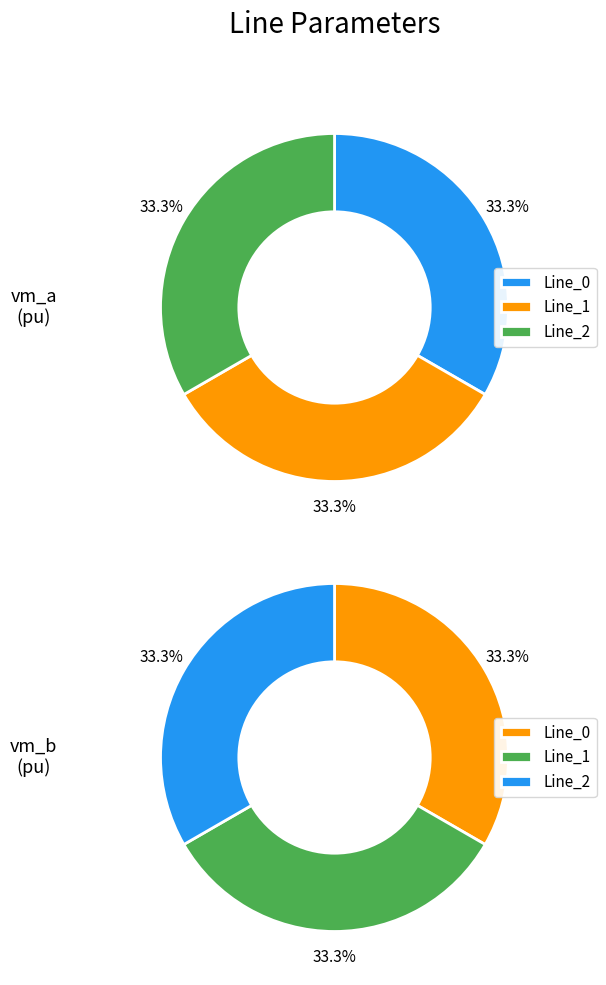

Is it true that values_vm_a is 44% of the pie?

False